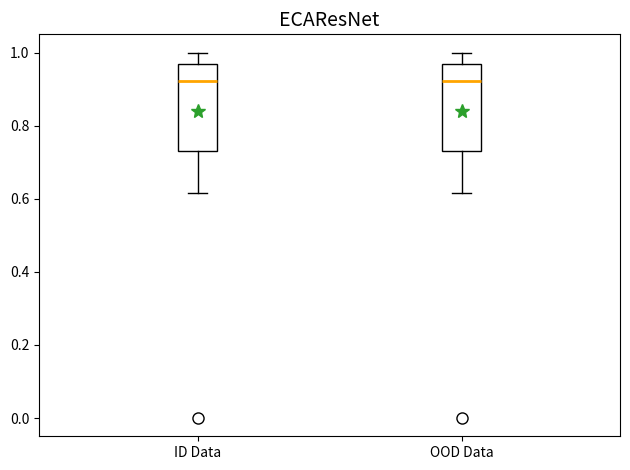

Where does the lower whisker of the box for ID Data end on the y-axis? The values are not printed on the chart, so give them approximately, as read against the axis.

0.62